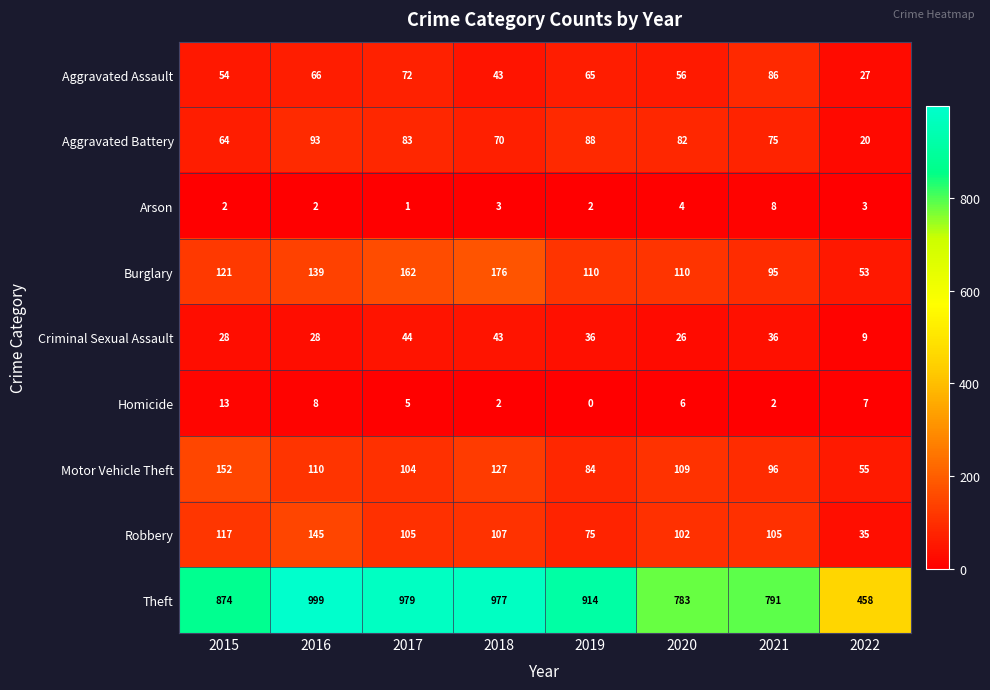

At how many categories does at least one series exceed 656?

7